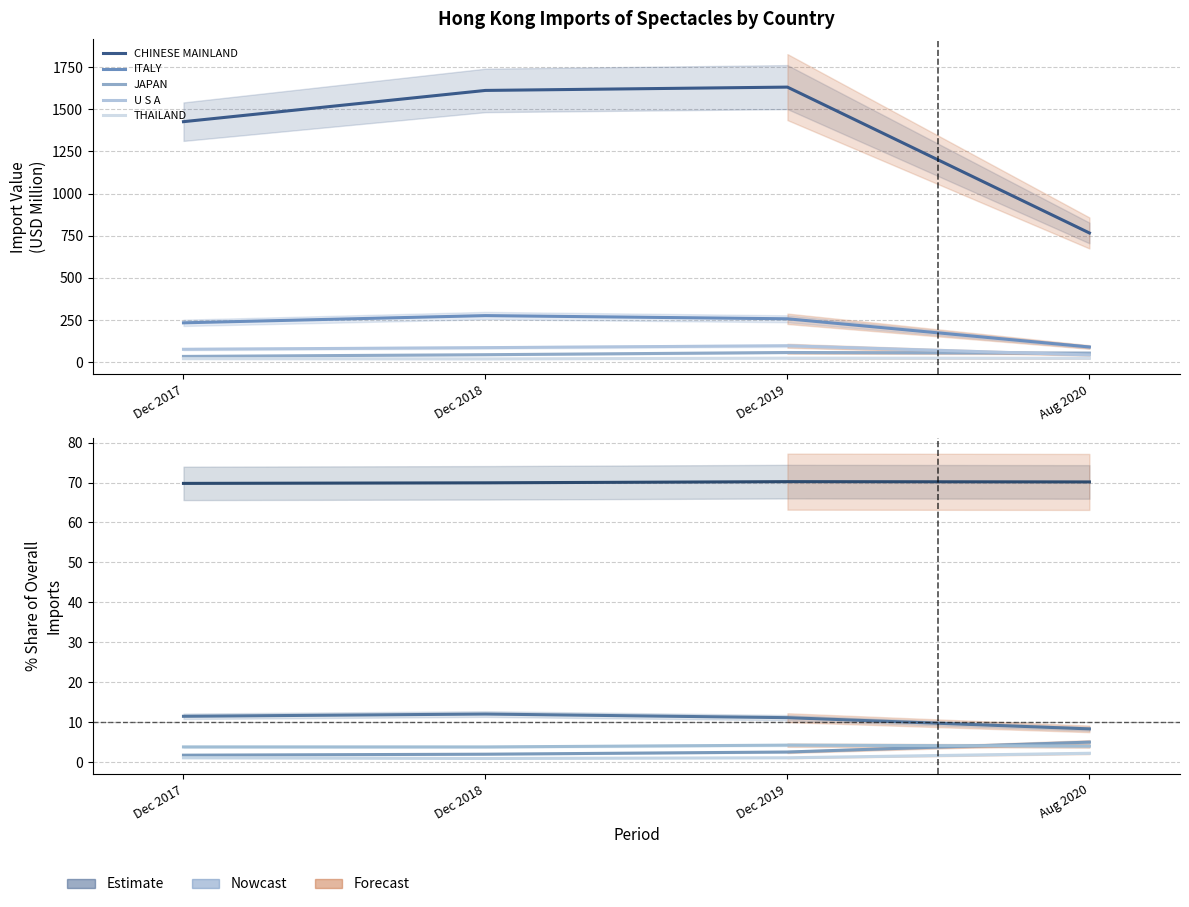

What is the total value across all series at Dec 2019?

89.1